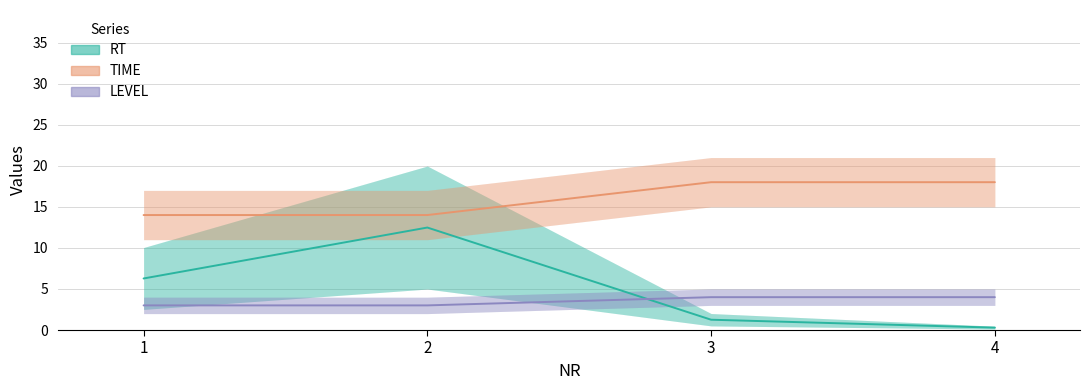

Is this an area chart (filled region under the line)?

No